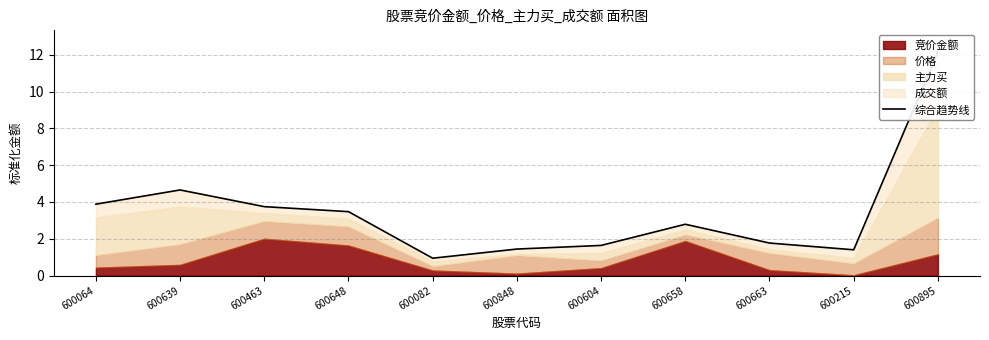

True or false: the data has more than 2 interior local peaks.

False